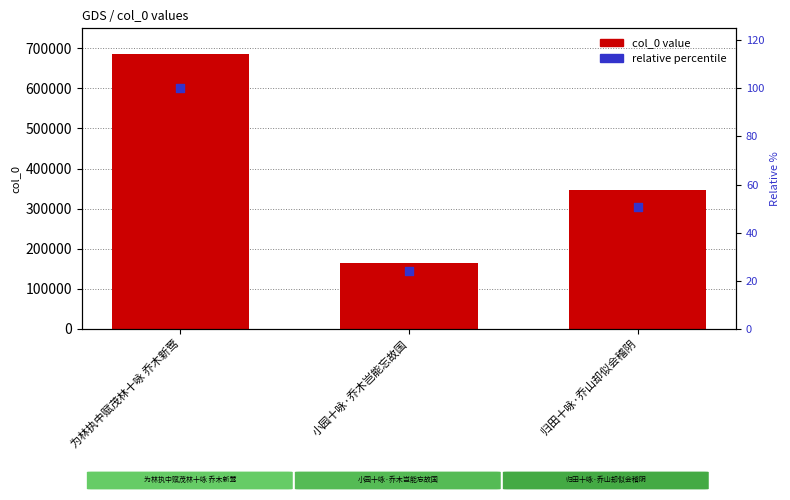

At how many categories does at least one series exceed 346599?

1